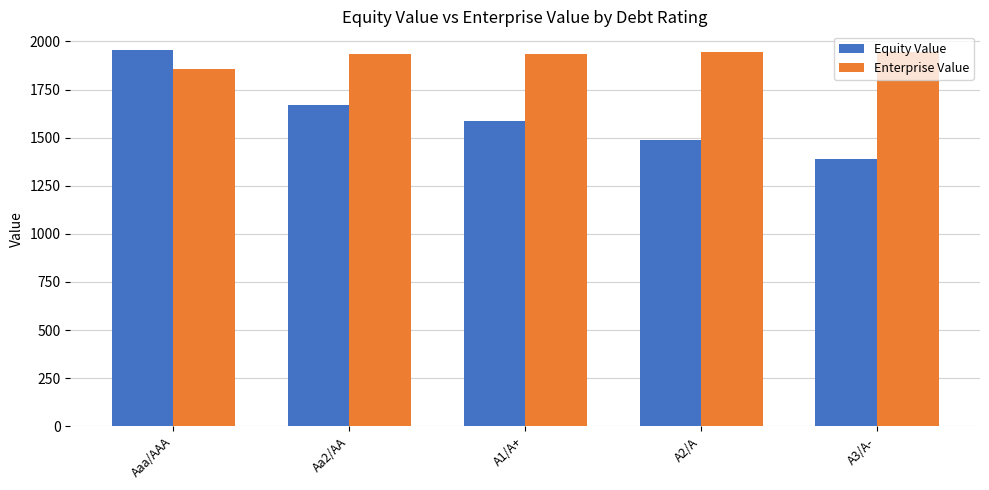

What is the highest value of the Equity Value series?

1955.0